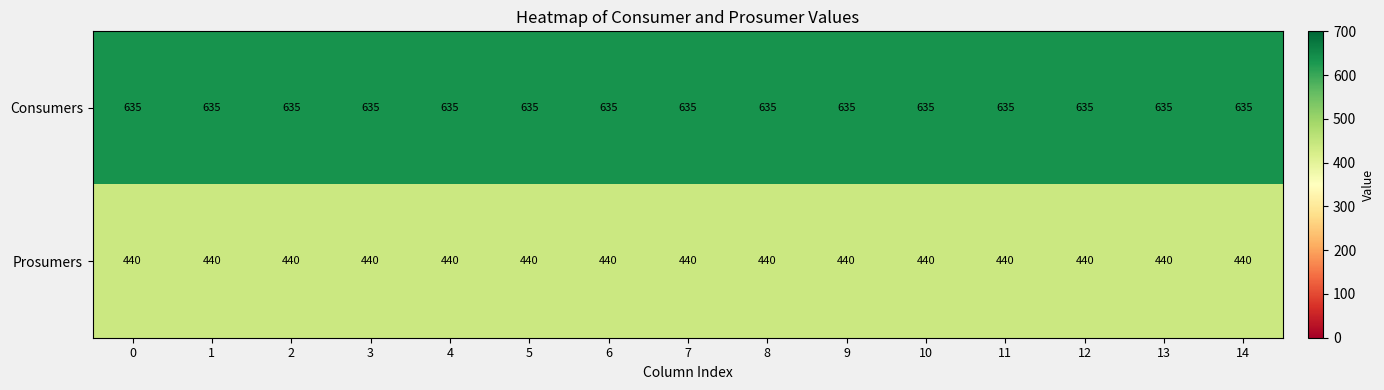

What is the highest value of the Prosumers series?

440